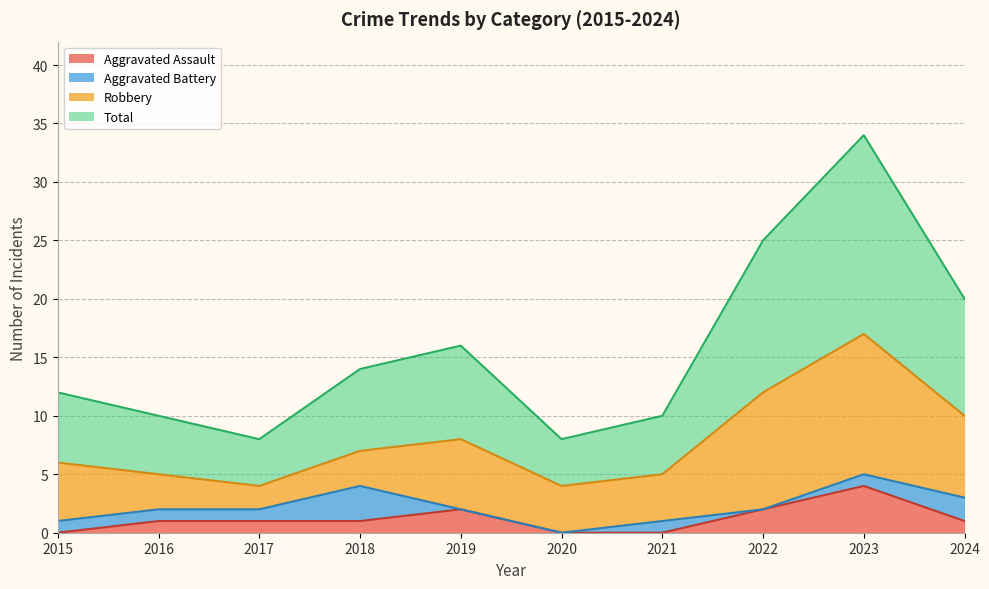

How many positive values does the Aggravated Assault series have?

7